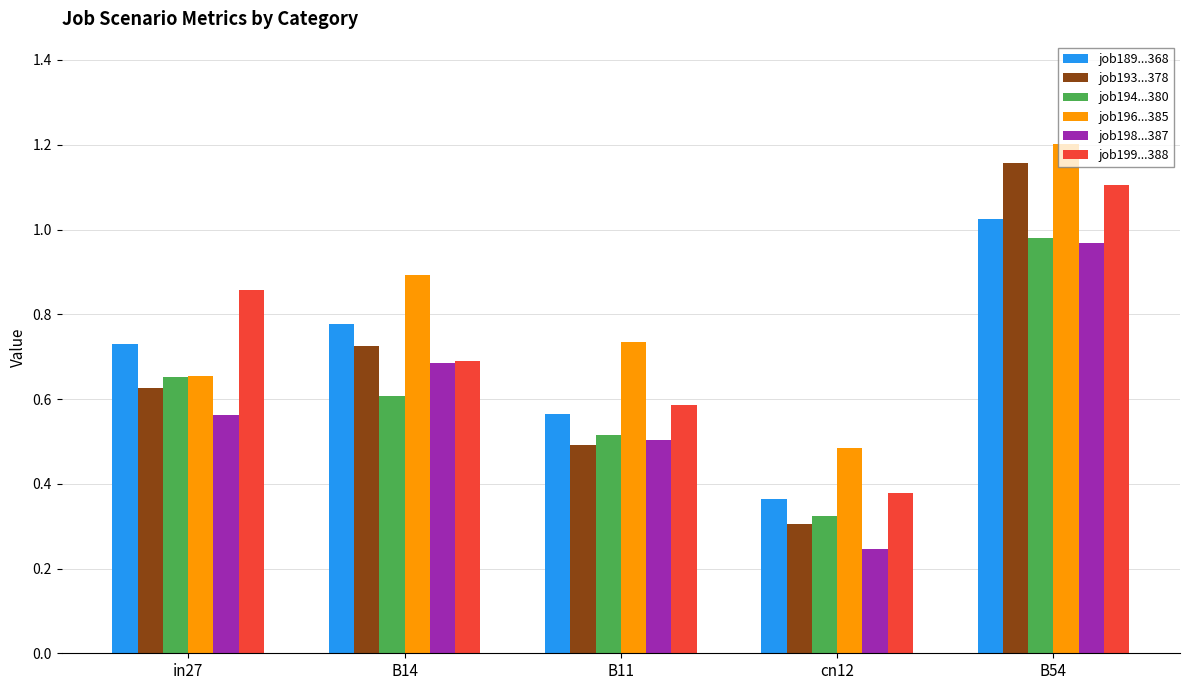

Which label corresponds to the largest value in the chart?

B54